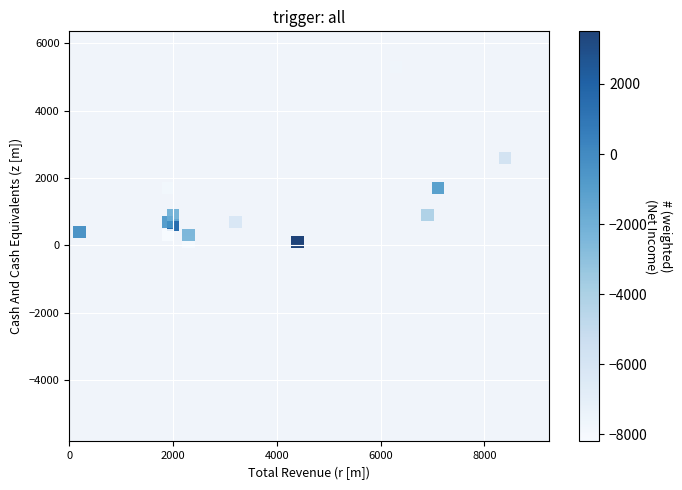

What is the range of Y values (max minus min)?

5200